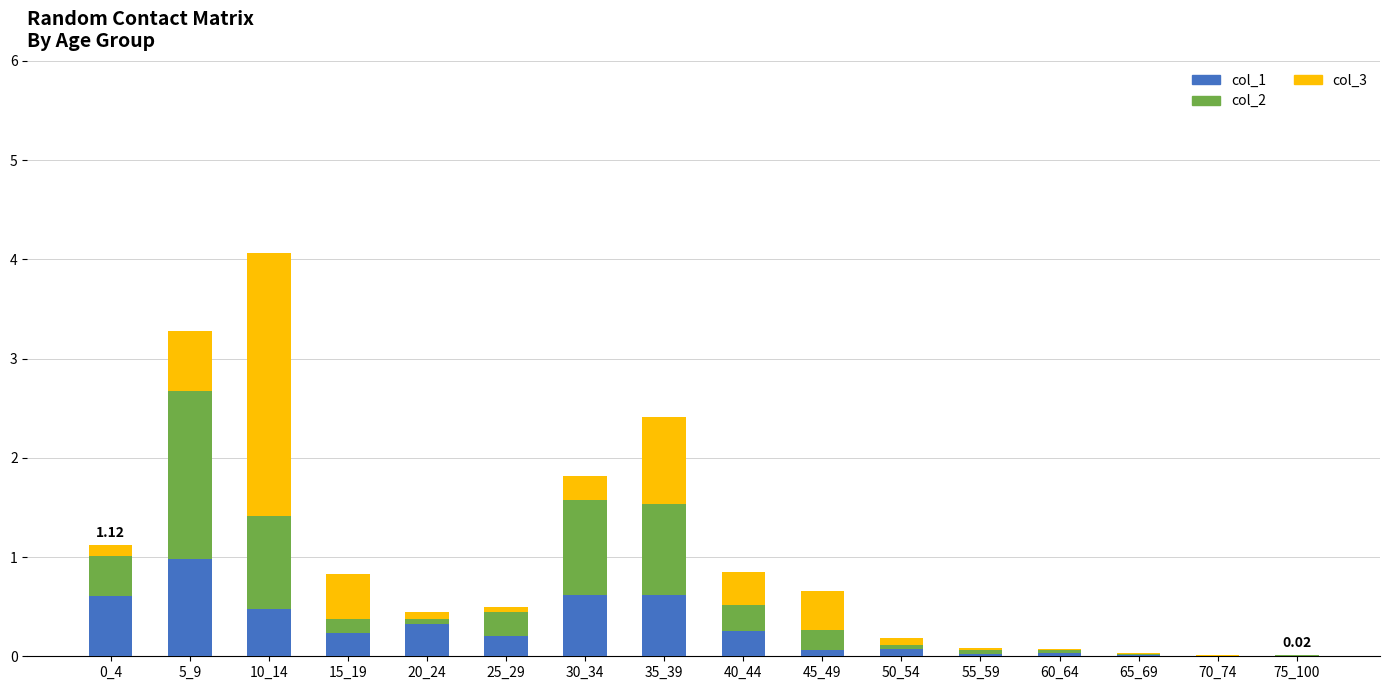

What is the sum of all col_1 values?

4.5